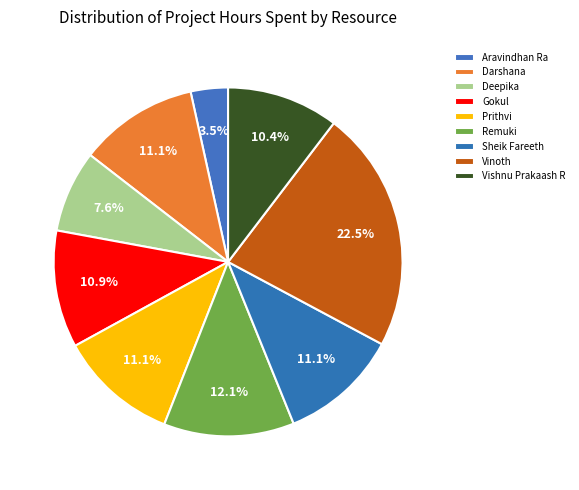

What percentage is the Aravindhan Ra slice, to the nearest percent?

3%